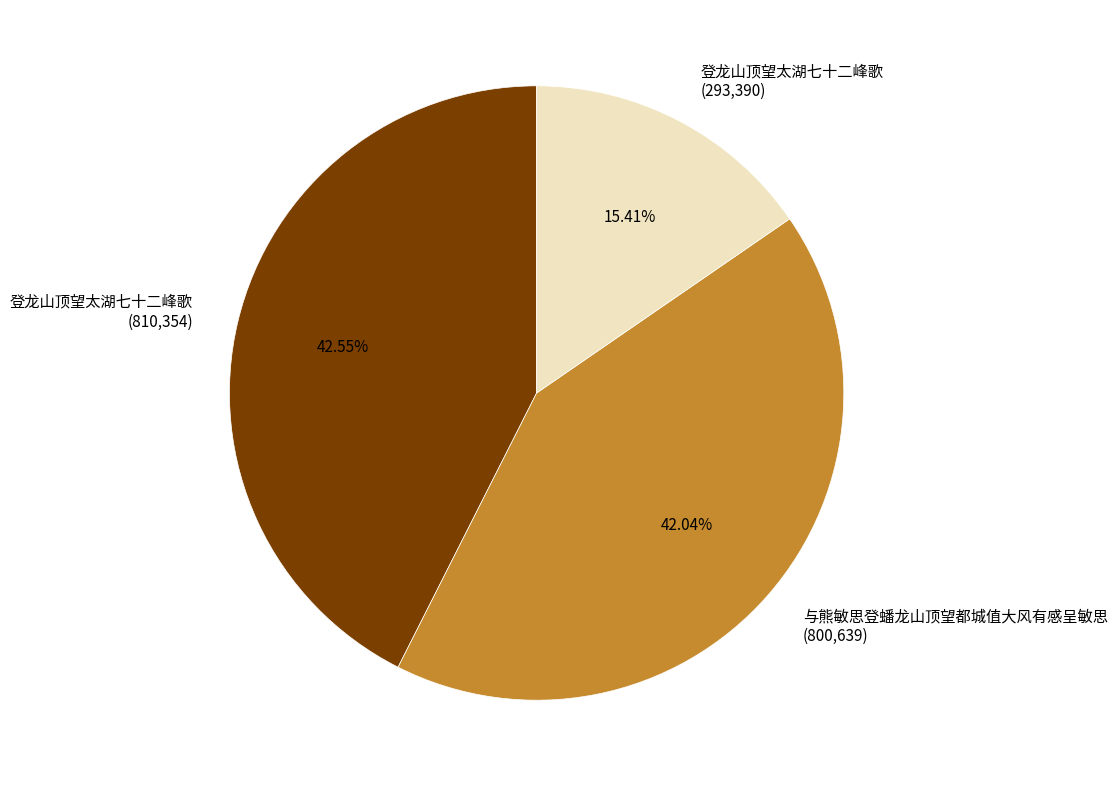

How many slices are in this pie chart?

3